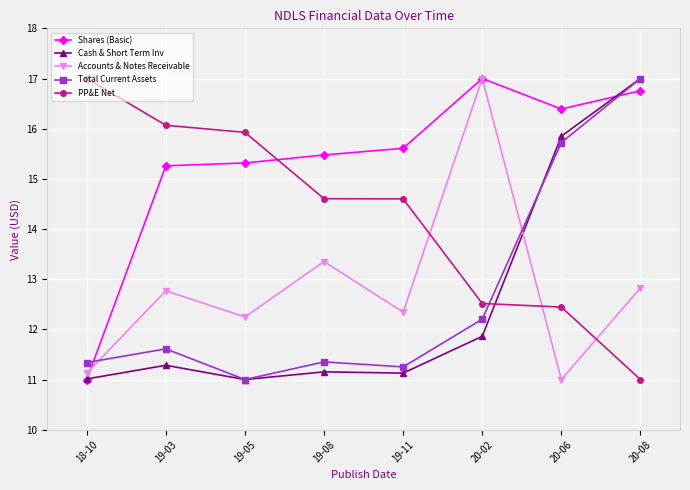

What is the value of the Shares (Basic) point at the 6th from the left?

17.0